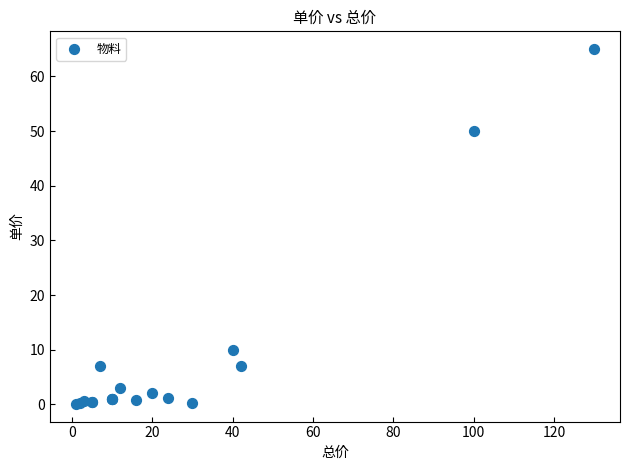

What Y value in the scatter plot is closest to 32?

50.0